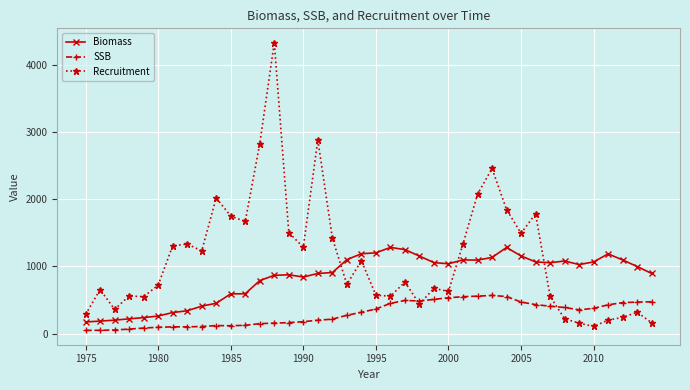

What is the lowest value of the Recruitment series?

106.7